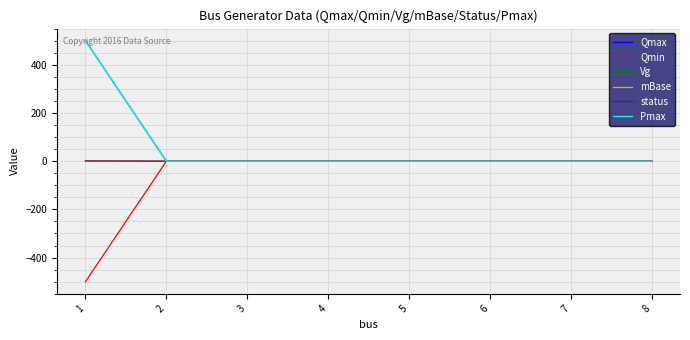

Does the chart have visible grid lines?

Yes